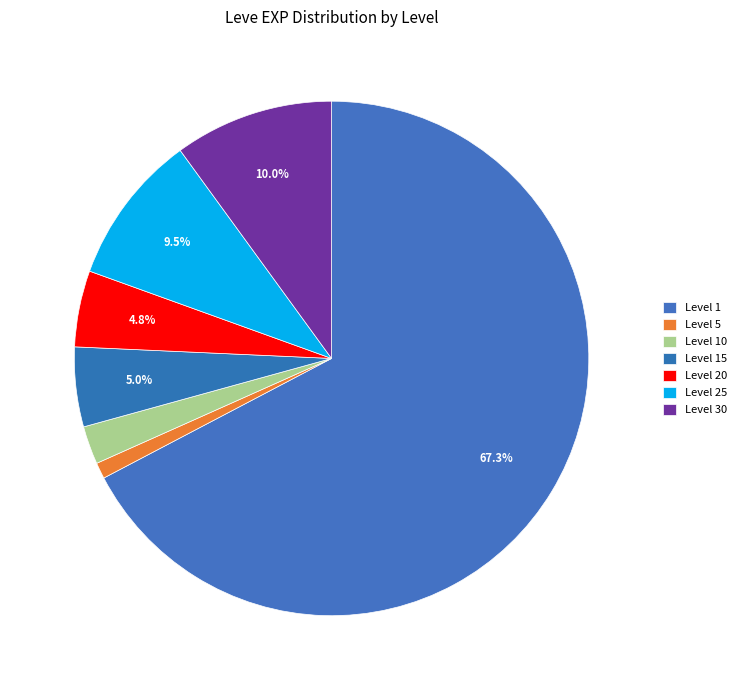

Count the number of slices in the pie.

7